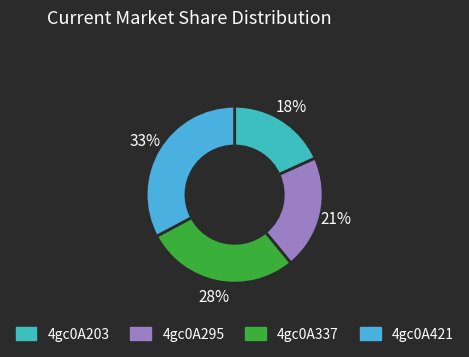

To the nearest percent, what portion does 4gc0A421 represent?

33%